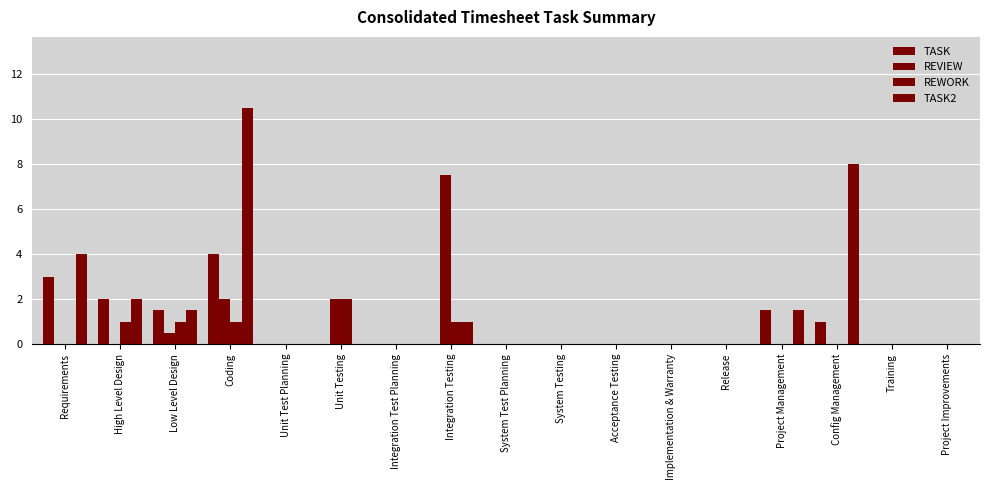

What is the difference between the maximum and minimum values in the TASK2 series?

10.5